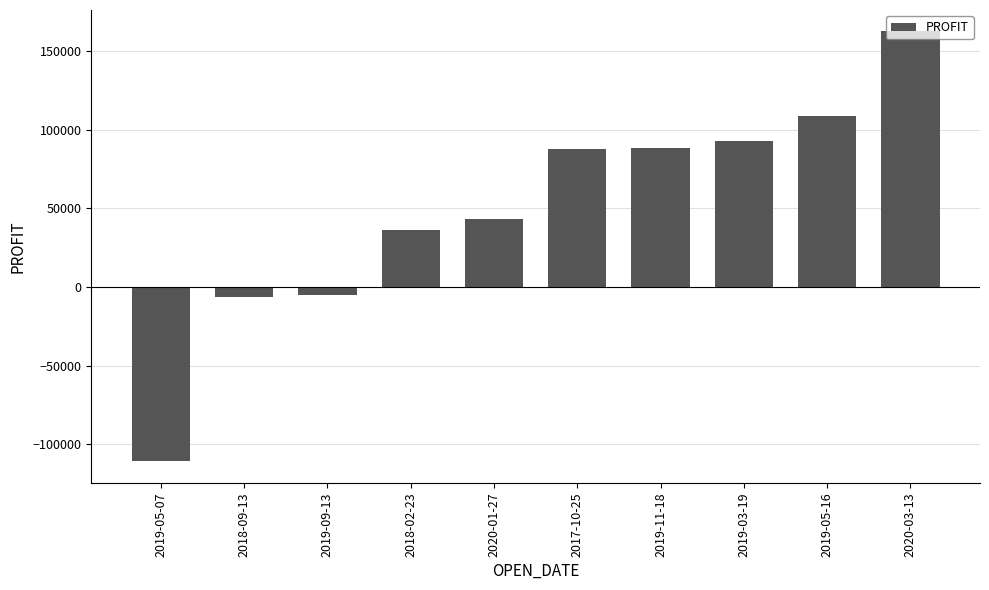

What is the label of the 7th bar from the right?

2018-02-23